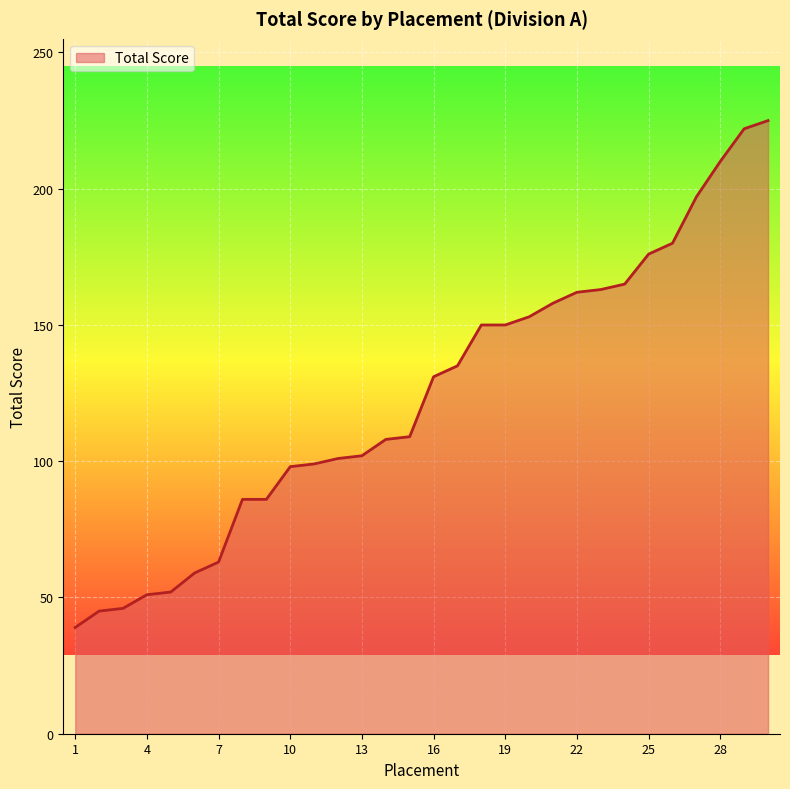

How many lines are shown in the chart?

1